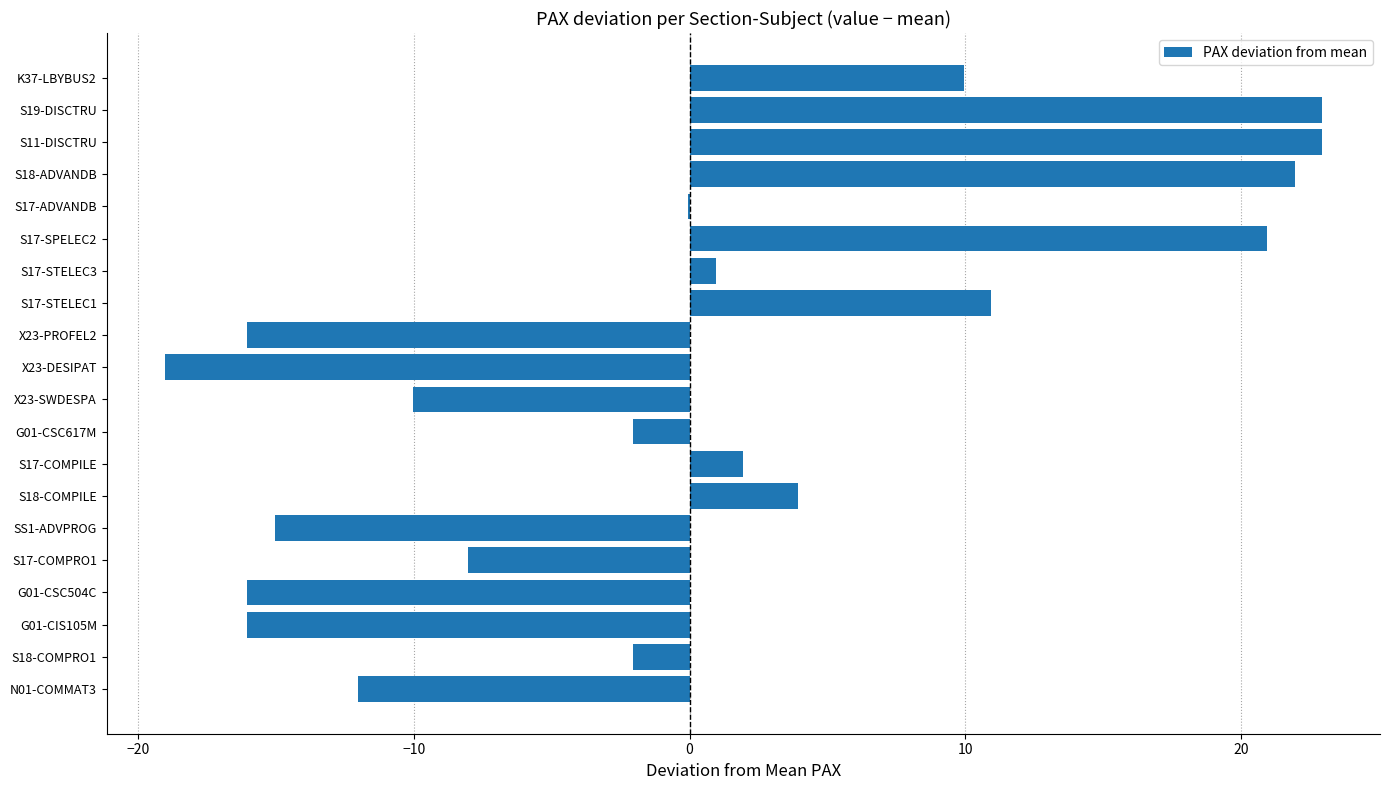

True or false: the data shows -6.1 at G01-CIS105M.

False